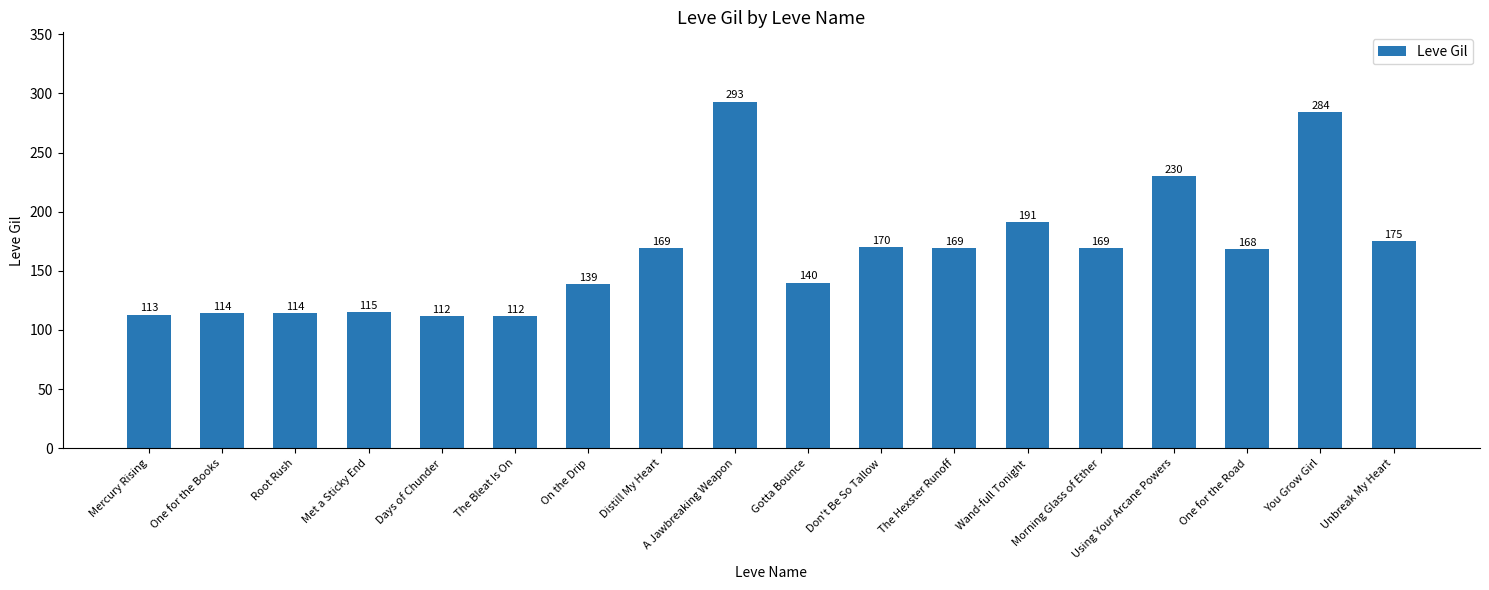

What is the average value?

165